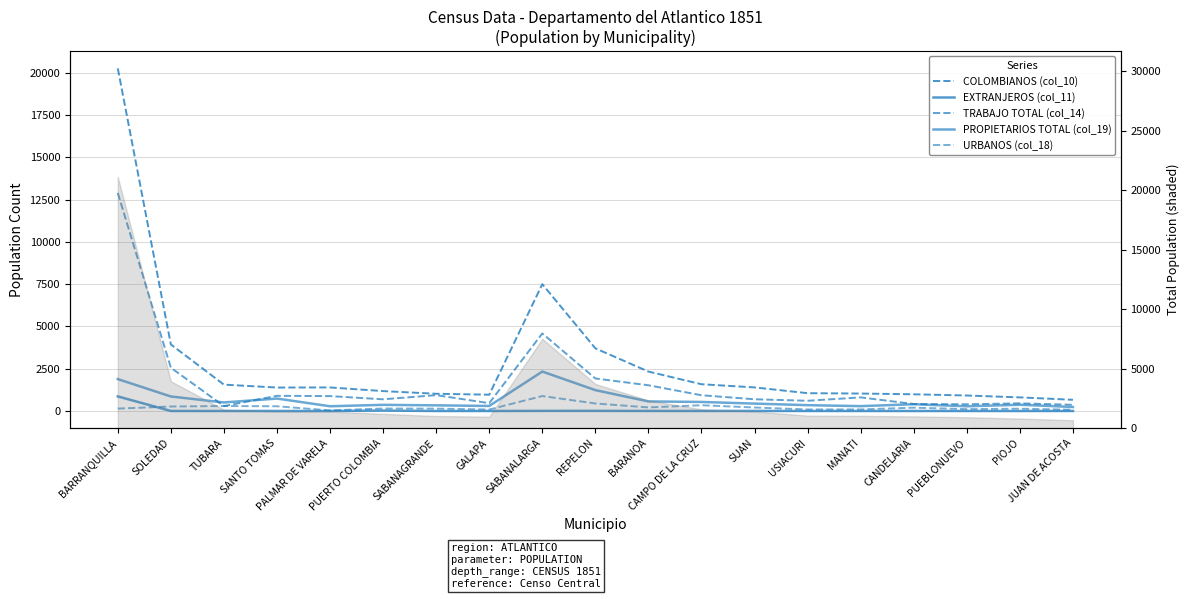

The value of URBANOS (col_18) at BARANOA is 278. True or false?

False